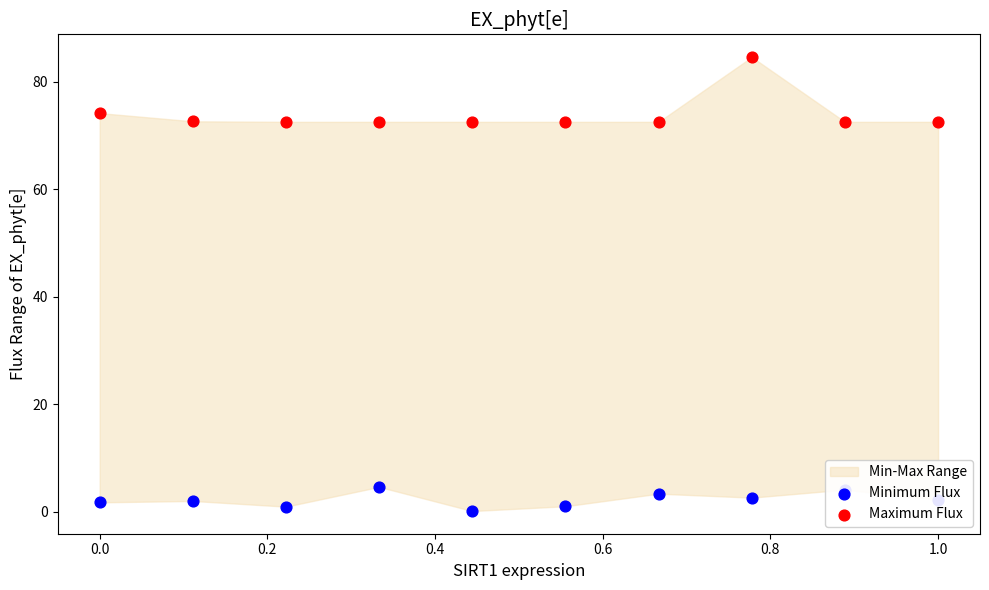

Which series has the largest total across all categories?

Maximum Flux